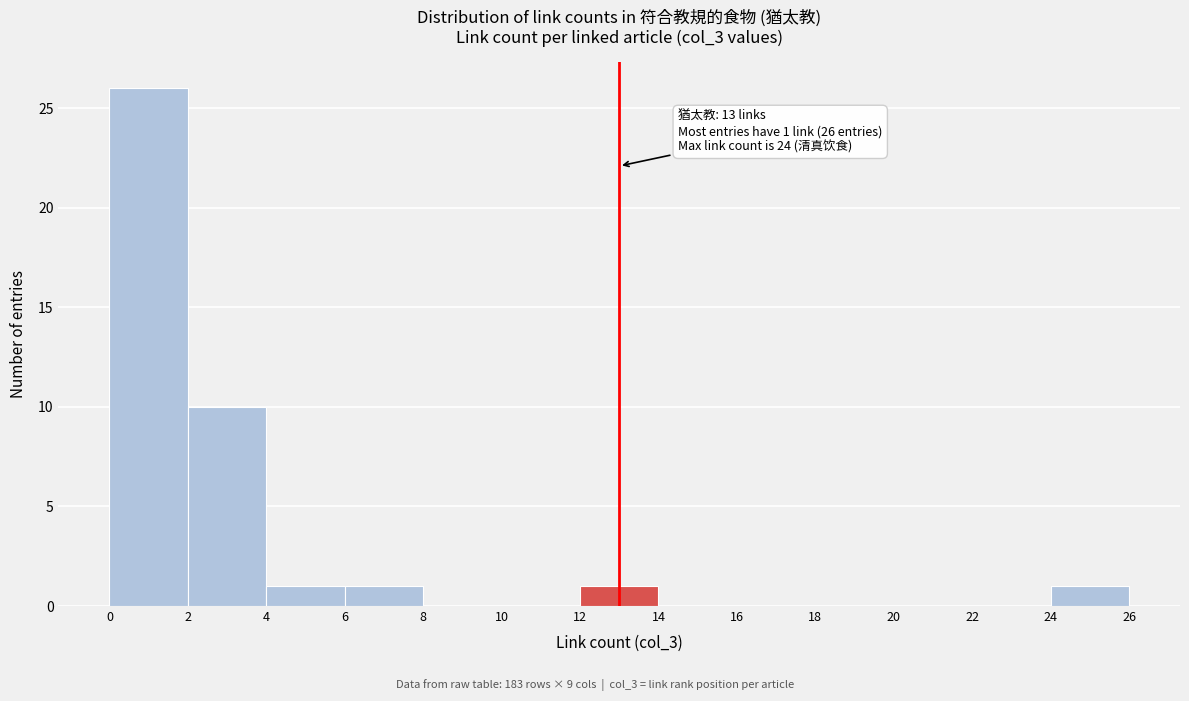

Over which range of the x-axis is the bar tallest?

0 to 2